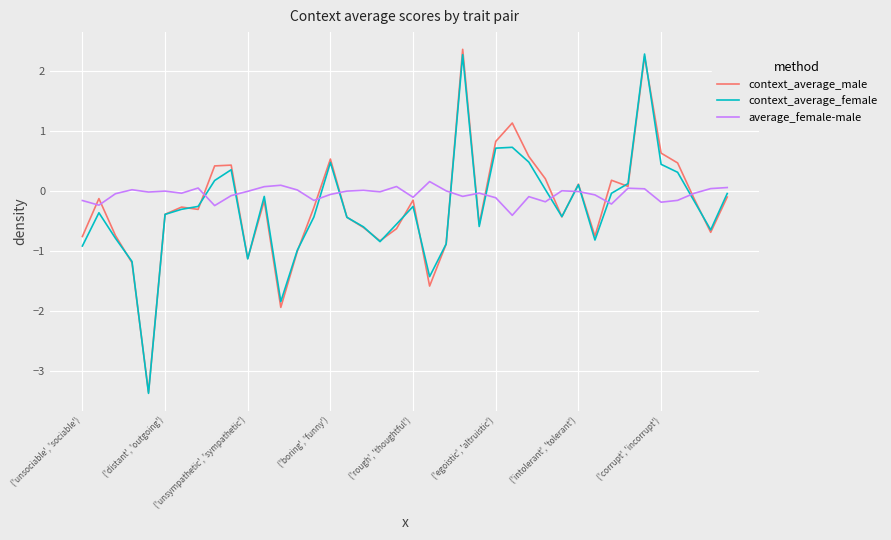

What is the minimum value for context_average_female?

-3.4